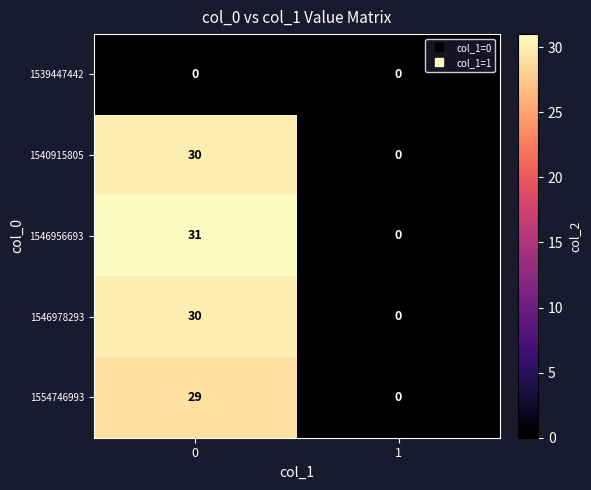

The value of 1546956693 at 0 is 14. True or false?

False